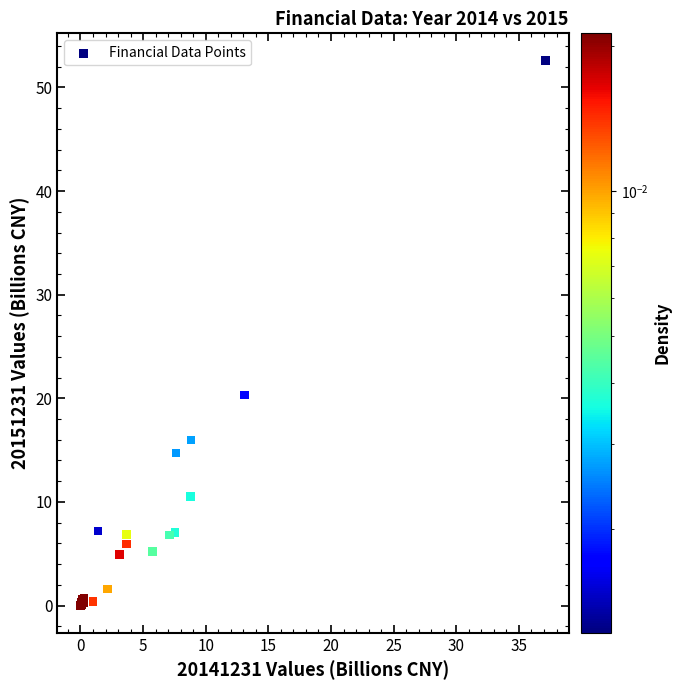

What Y value in the scatter plot is closest to 26?

20.3